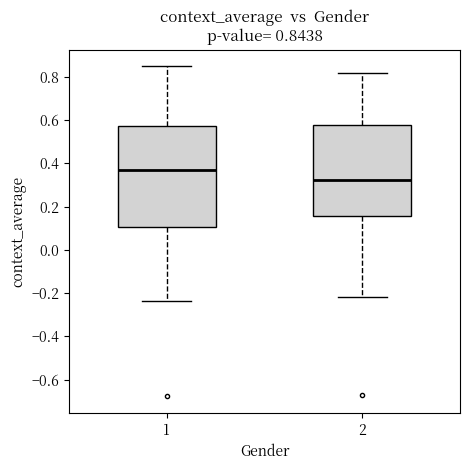

Which box has the highest median line?

1